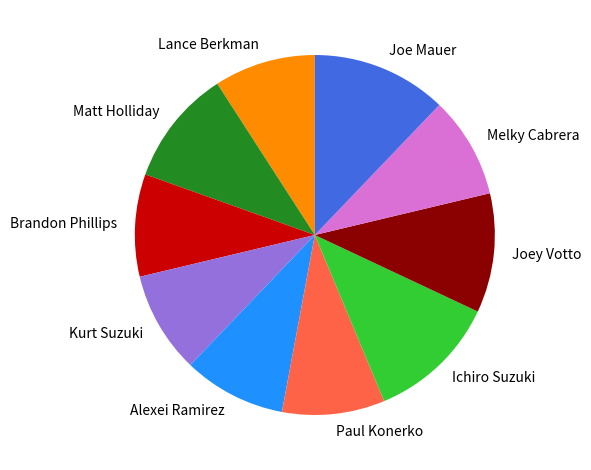

Approximately how many times larger is the value at Joe Mauer compared to Melky Cabrera?

1.3